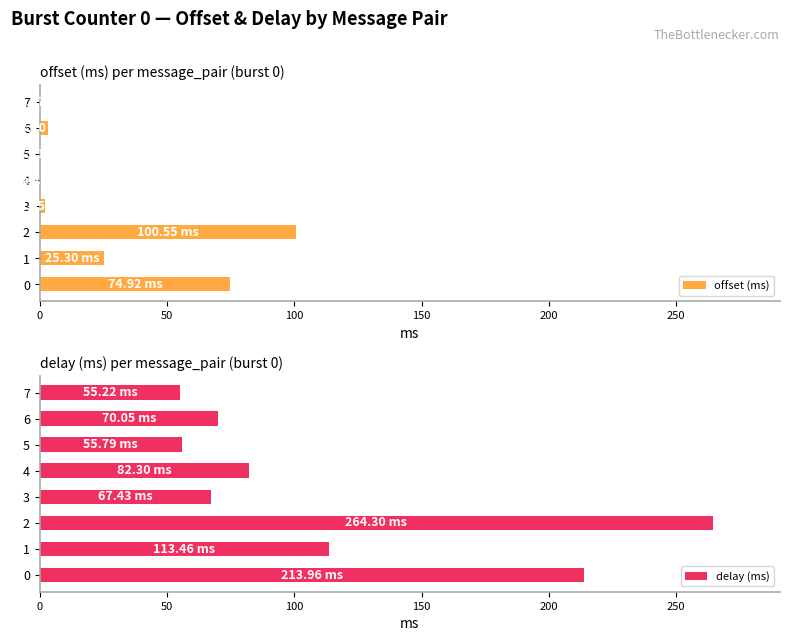

What is the sum of the offset (ms) values at 1 and 4?

25.3